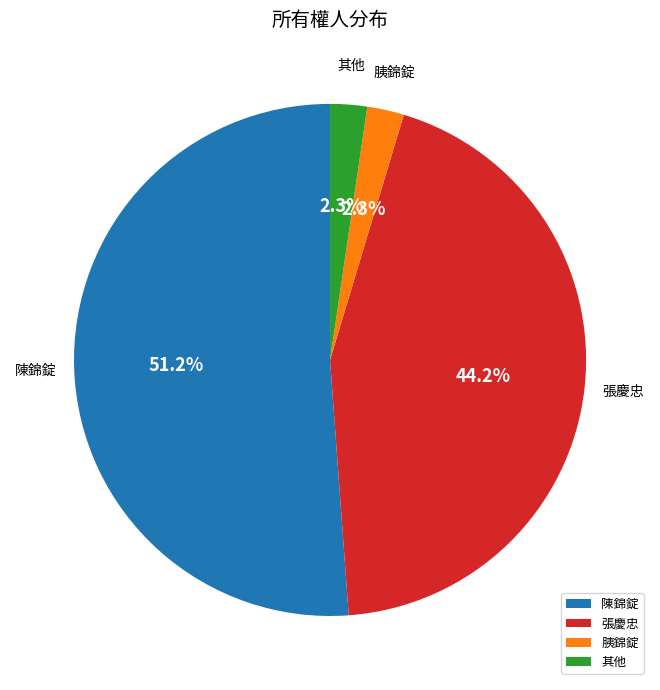

What portion of the pie excludes 陳錦錠?

48.8%